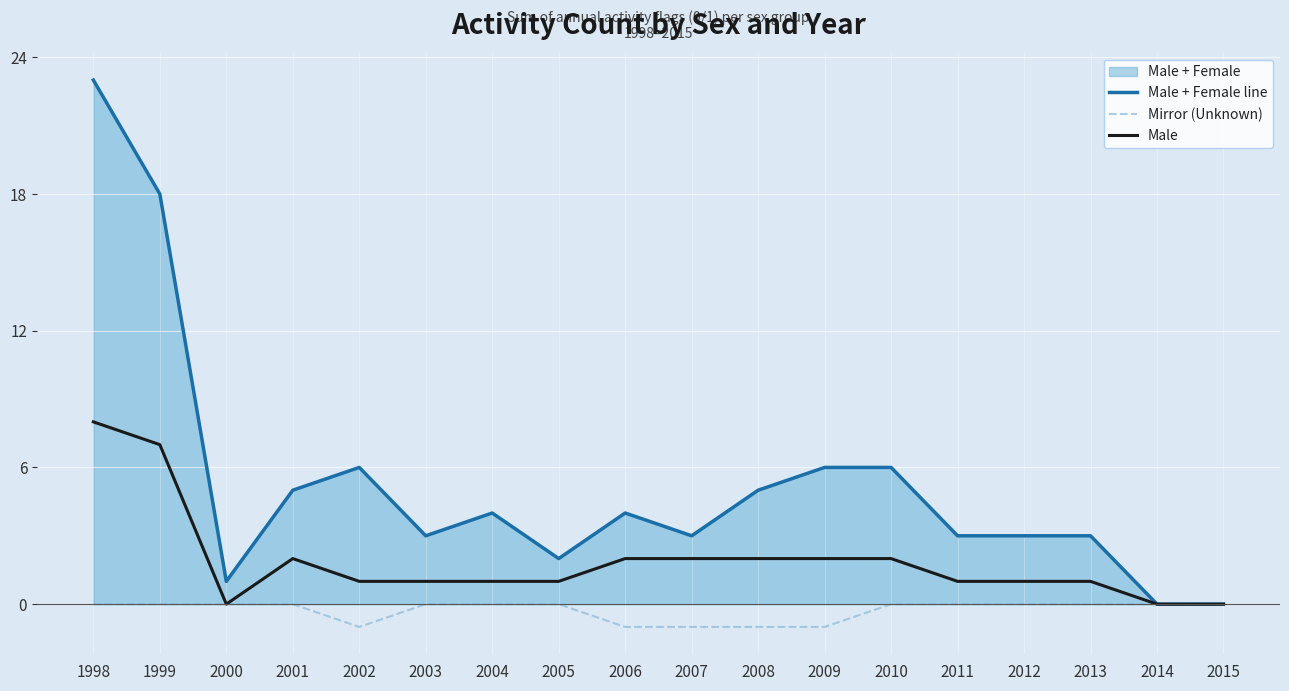

True or false: Mirror (Unknown) has more than 2 interior local peaks.

False